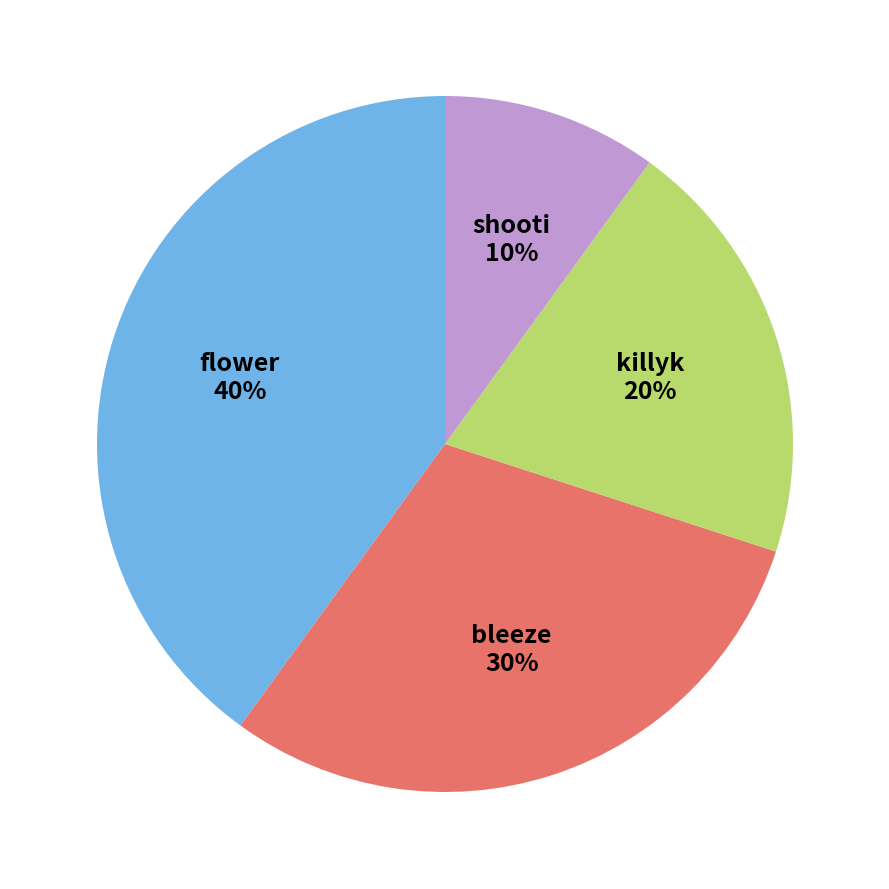

How many slices are in this pie chart?

4